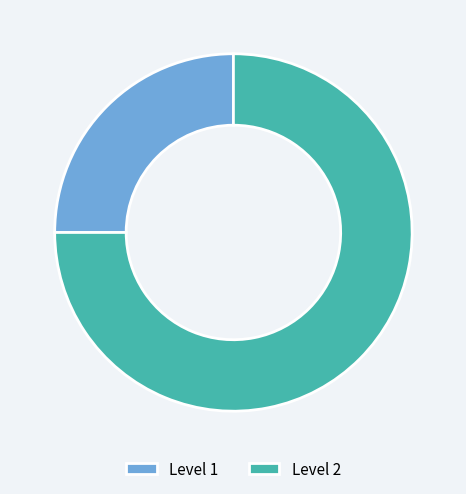

The Level 1 slice represents 19% of the pie. True or false?

False